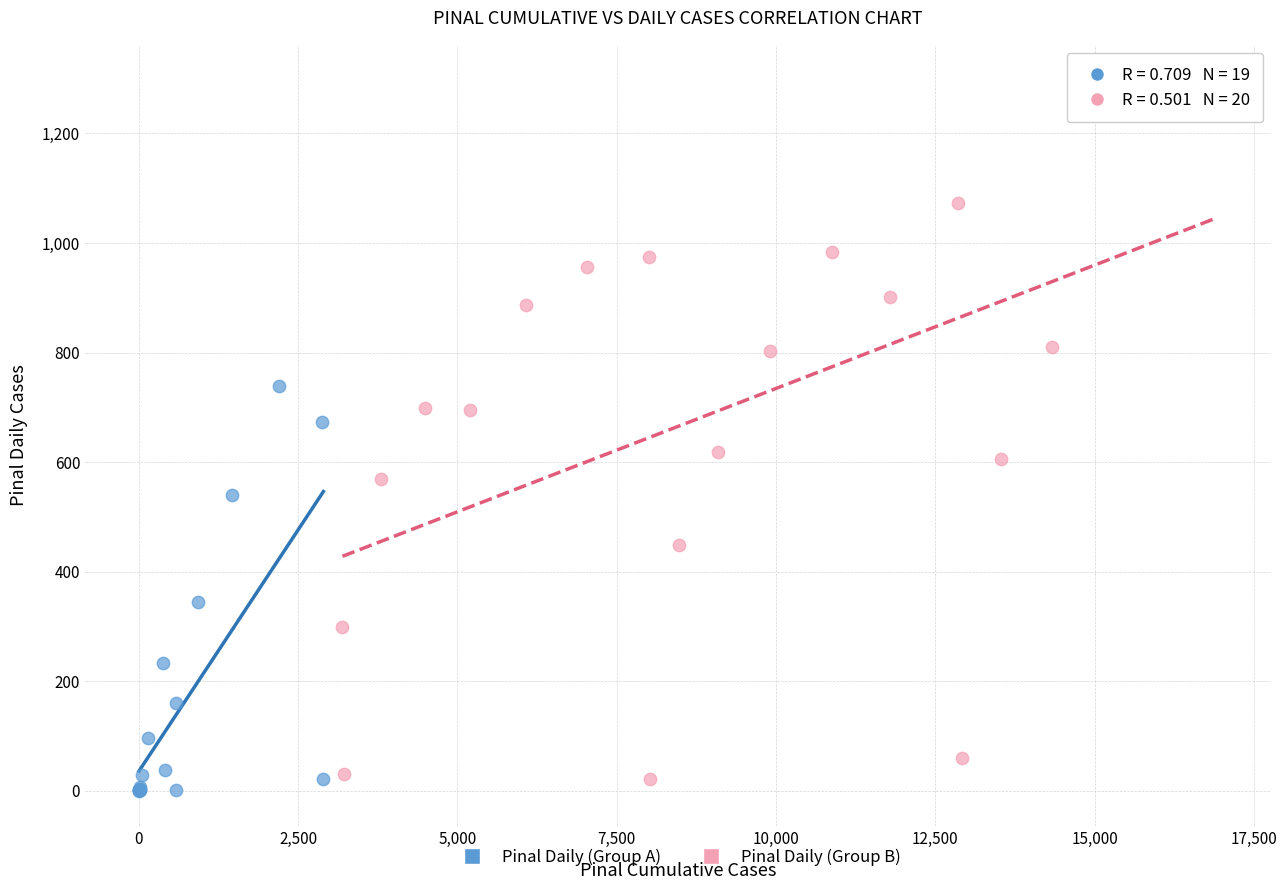

Which series contains the highest Y value?

Pinal Daily (Group B)